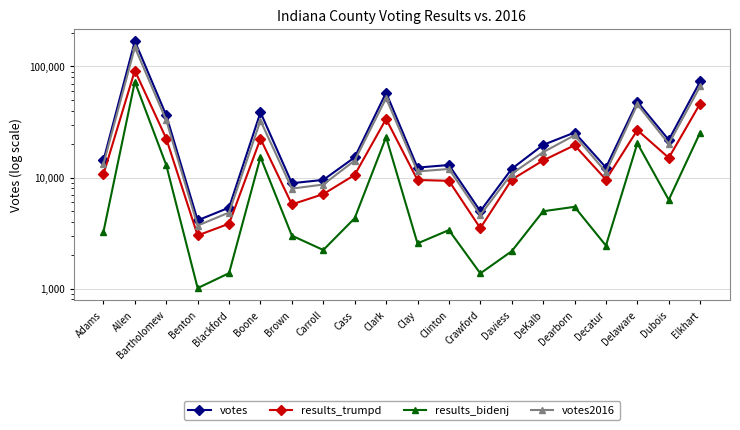

Read the votes2016 value at Cass, to the nearest 50.

14200